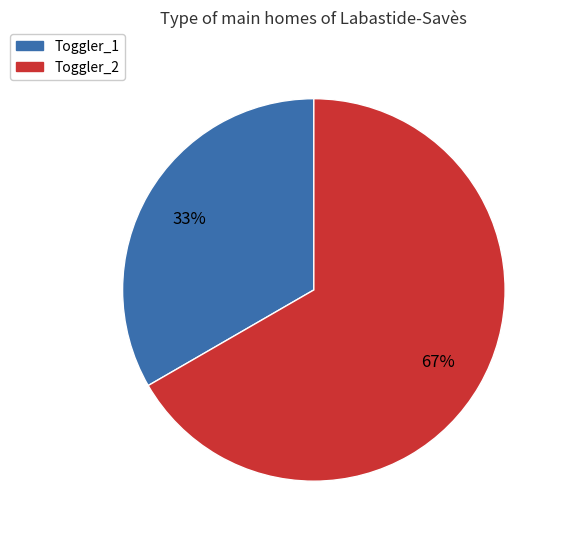

What is the majority slice?

Toggler_2